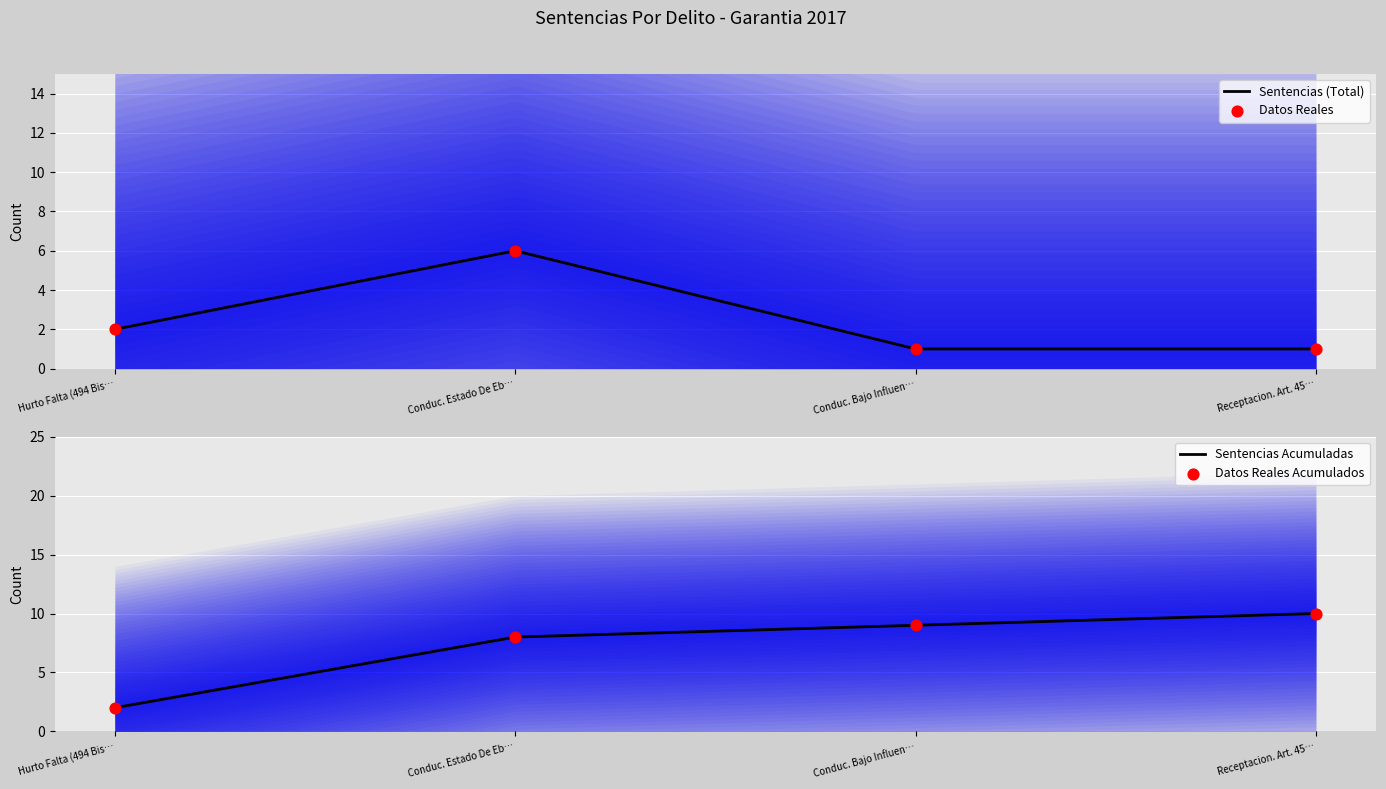

What is the highest value of the Sentencias (Total) series?

6.0